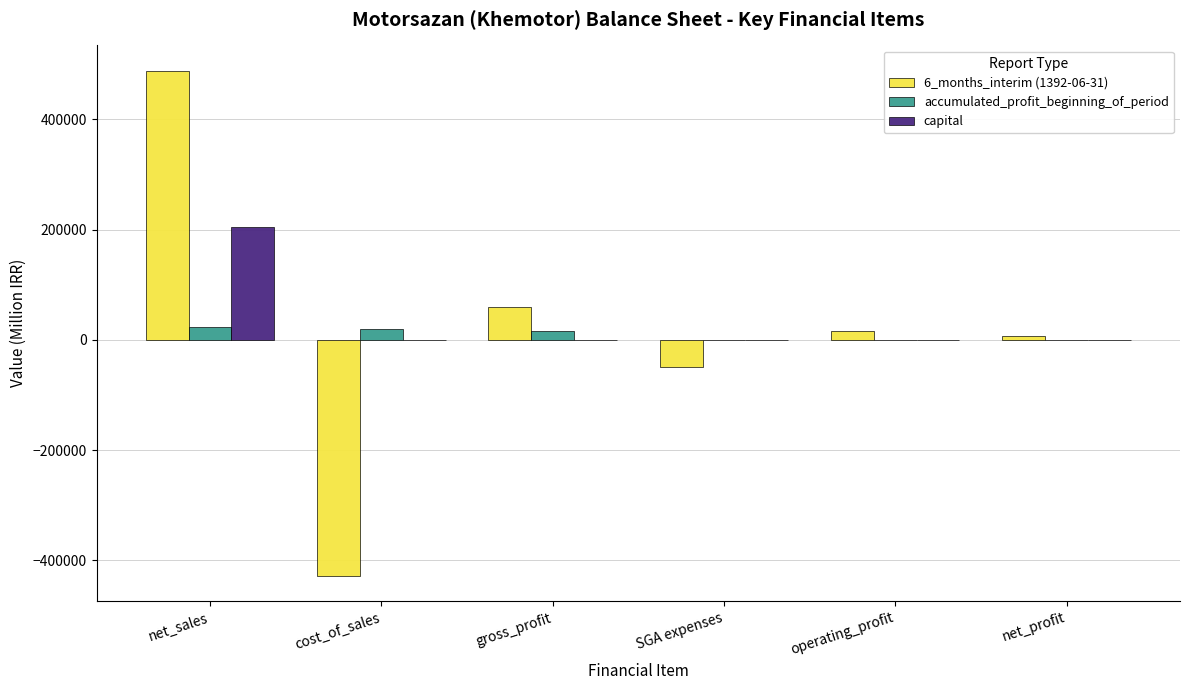

How many distinct data groups are displayed?

3